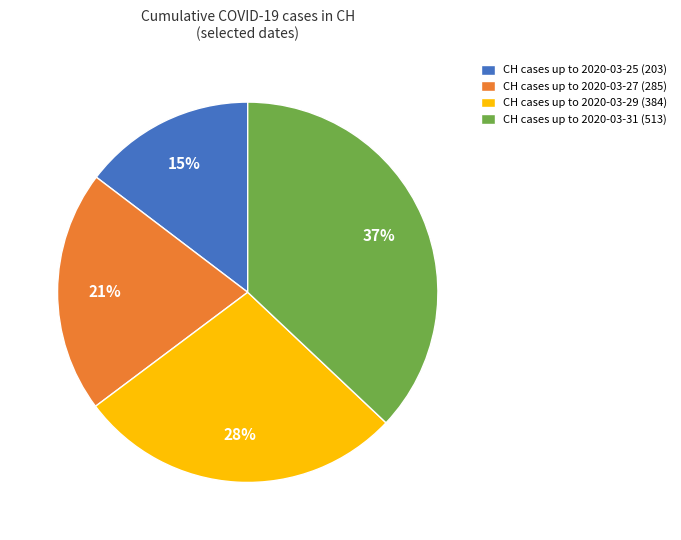

Is there any slice that represents more than half of the pie?

No